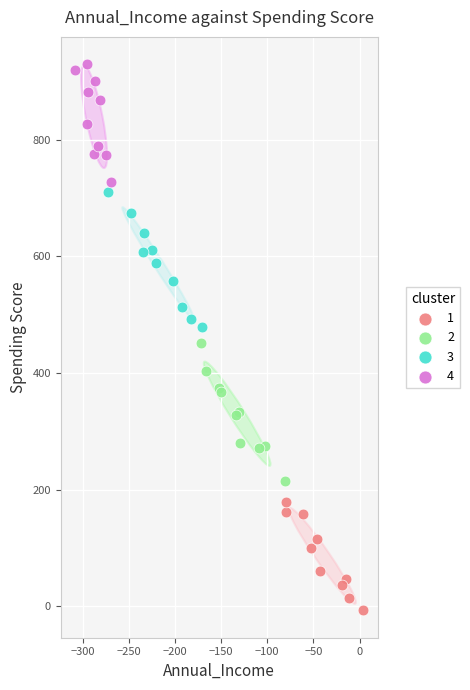

Which series contains the highest Y value?

4